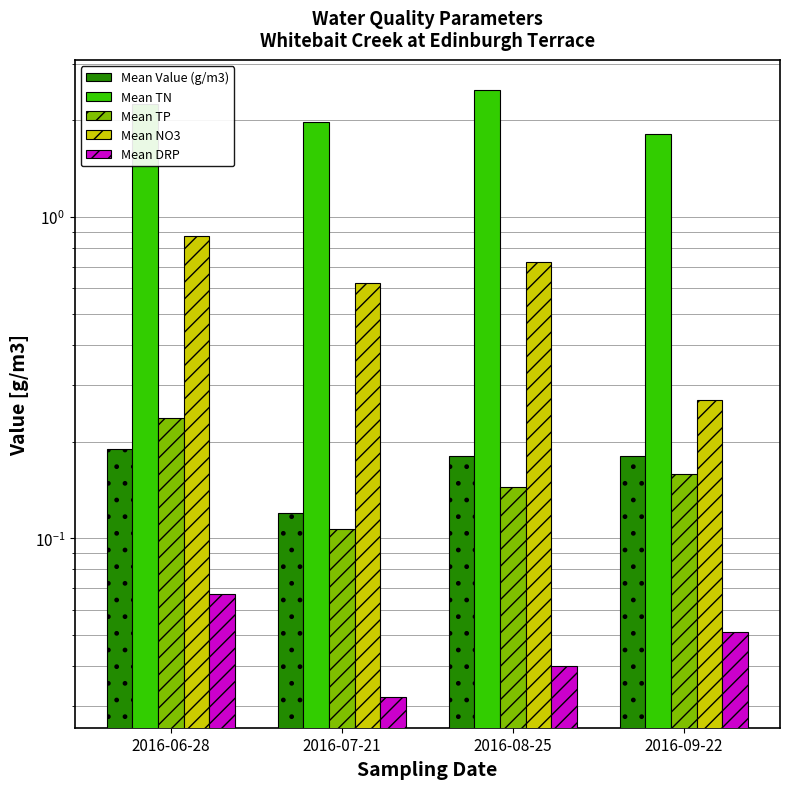

At which label is Mean NO3 closest to 0?

2016-09-22